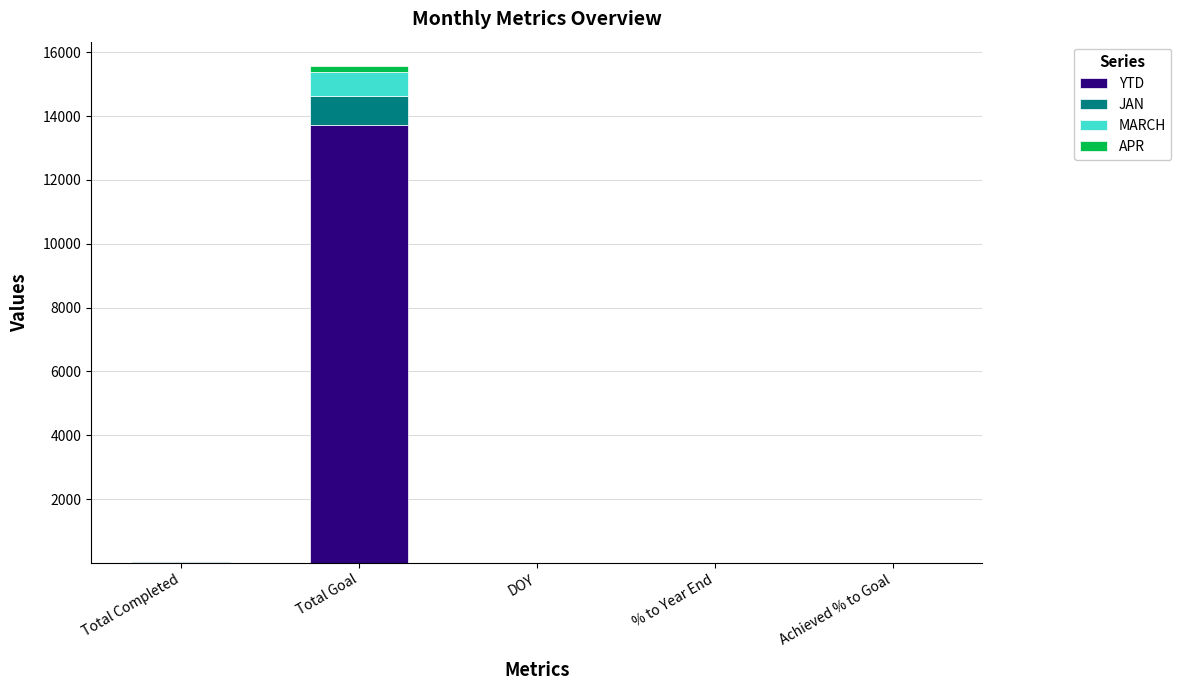

What is the total value across all series at Total Completed?

46.0